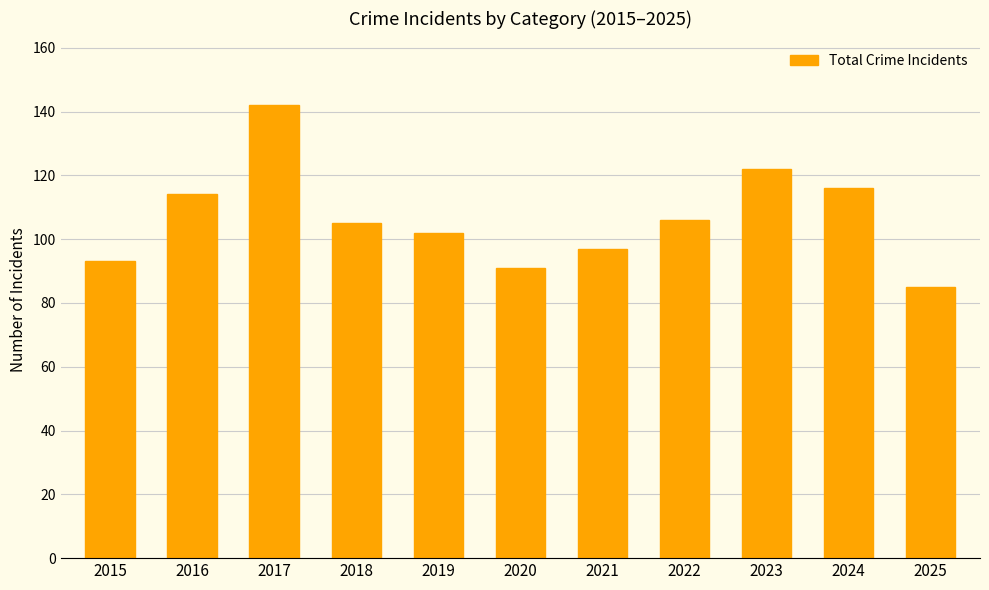

What is the maximum value shown in the chart?

142